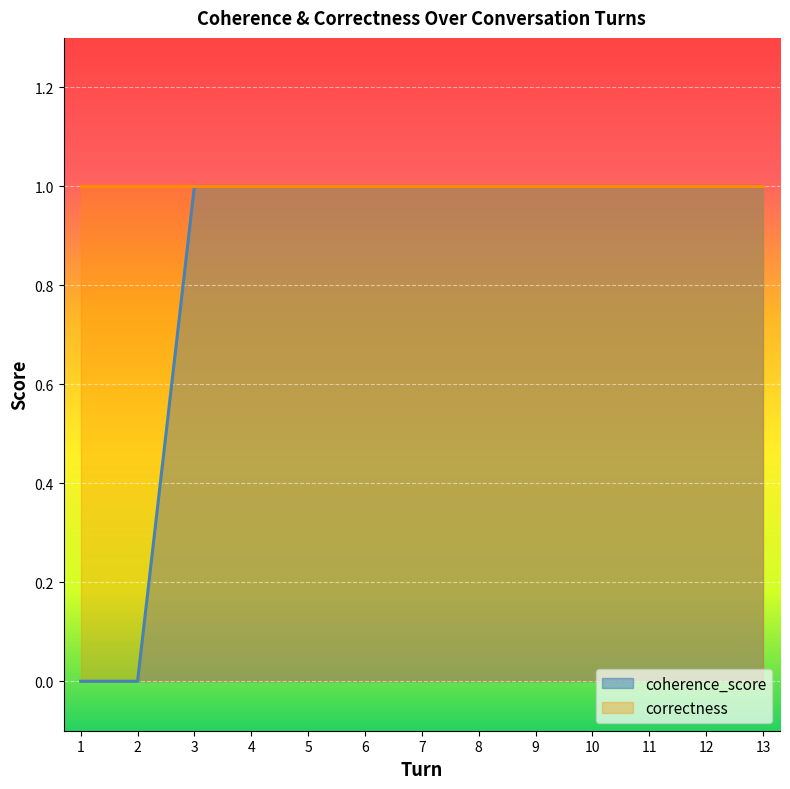

Count the number of categories in the chart.

13